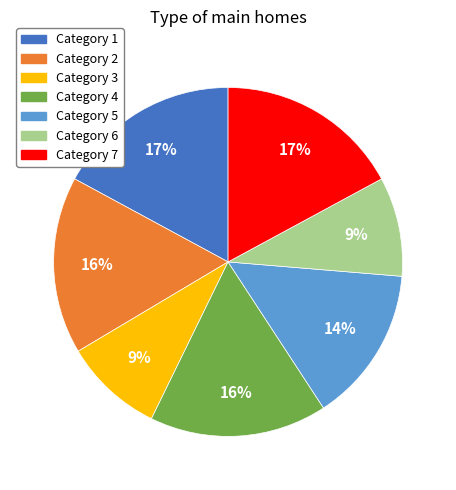

To the nearest percent, what is the average slice percentage?

14%